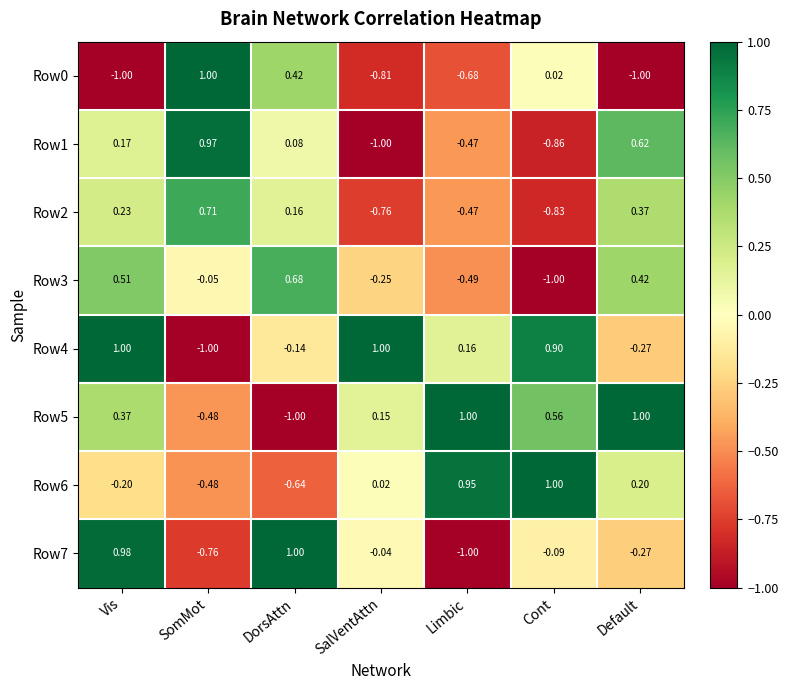

Rank the categories by Row6 value from highest to lowest.

Cont, Limbic, Default, SalVentAttn, Vis, SomMot, DorsAttn